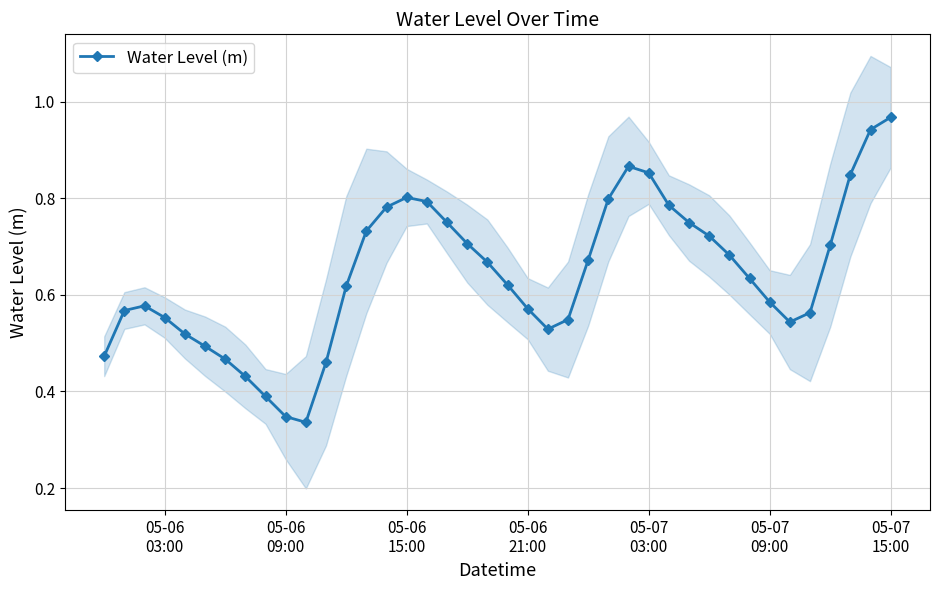

True or false: Water Level (m) has more than 1 interior local peaks.

True